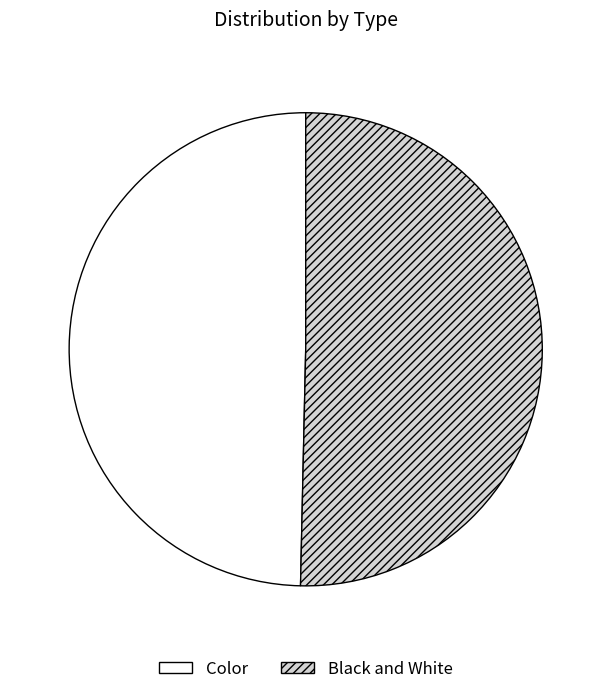

Approximately how many times larger is the value at Color compared to Black and White?

1.0